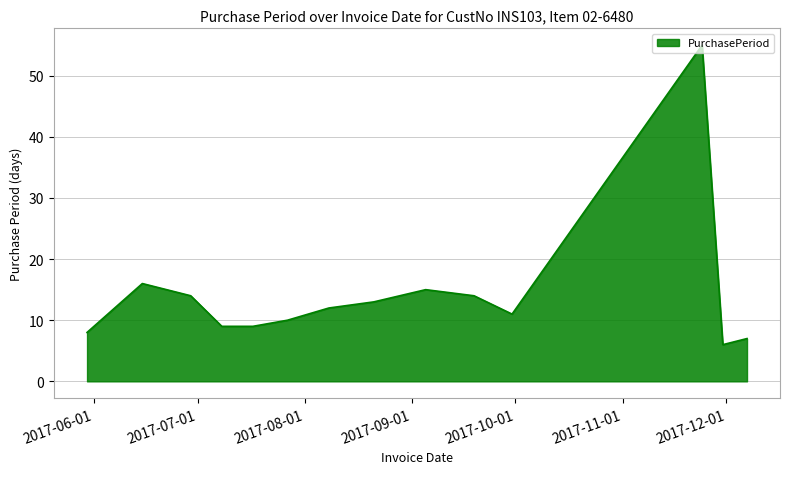

Reading left to right, transcribe all the data shown in this chart.

8	16	14	9	9	10	12	13	15	14	11	55	6	7